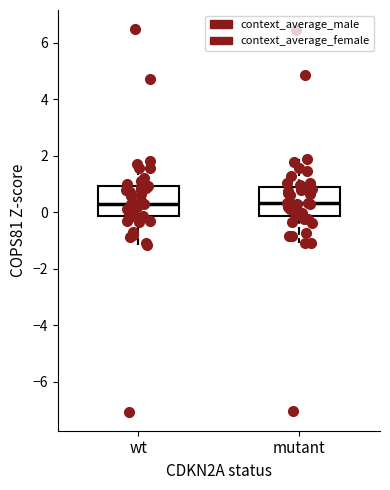

Reading left to right, read every box against the y-axis: the position of its median line, the range the box covers, and the ends of its whiskers. The values are not printed on the chart, so give them approximately, as read against the axis.

wt: median 0.4, box -0.2 to 1.0, whiskers -1.2 to 1.8
mutant: median 0.4, box -0.2 to 0.8, whiskers -1.2 to 1.8